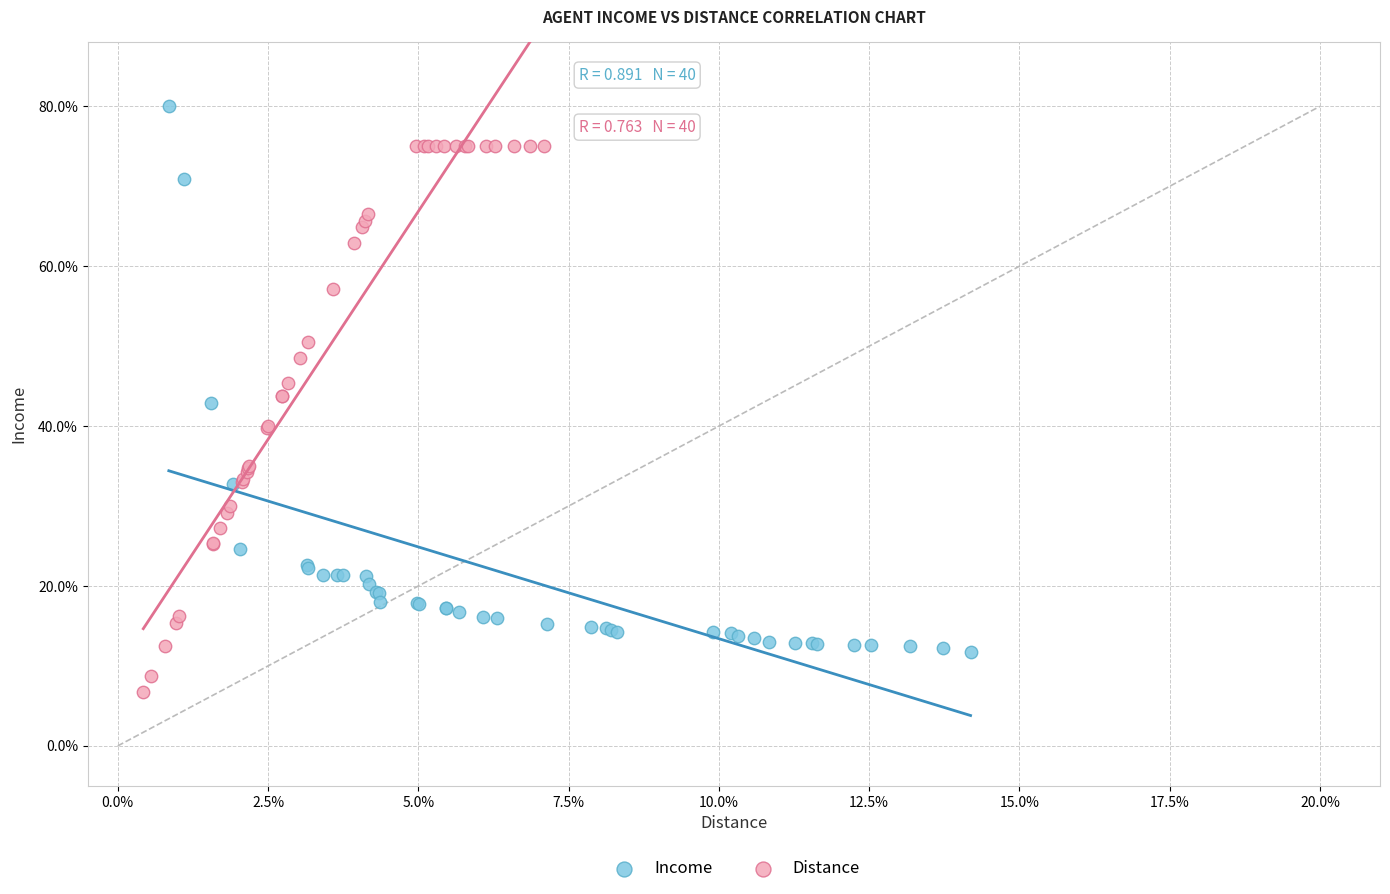

Which series reaches the minimum Y coordinate?

Distance